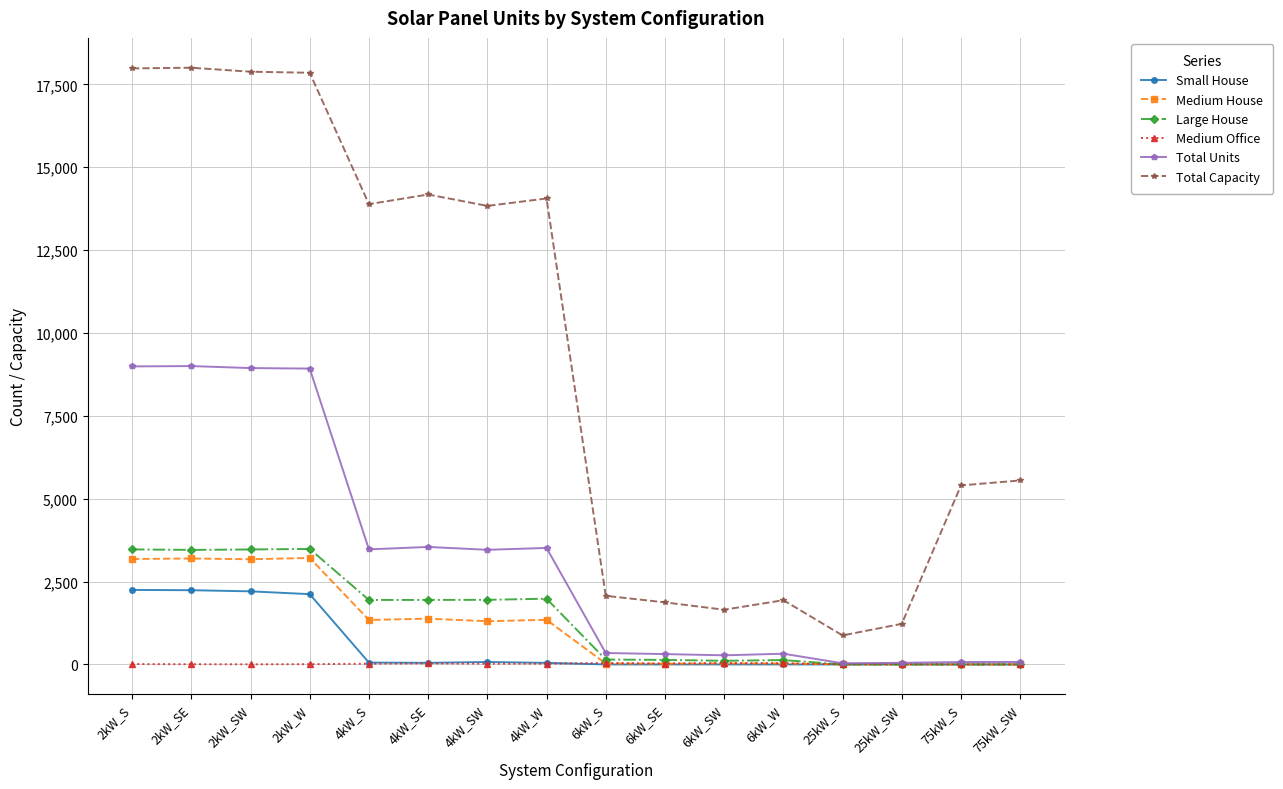

Which series changed the most between 4kW_SW and 6kW_SW?

Total Capacity